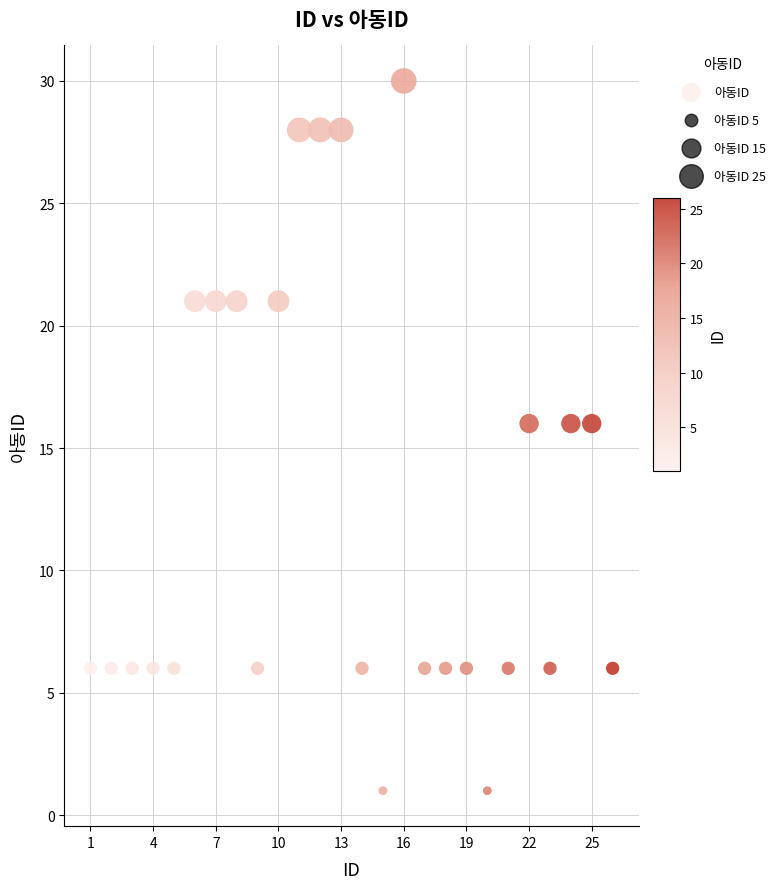

What is the range of X values (max minus min)?

25